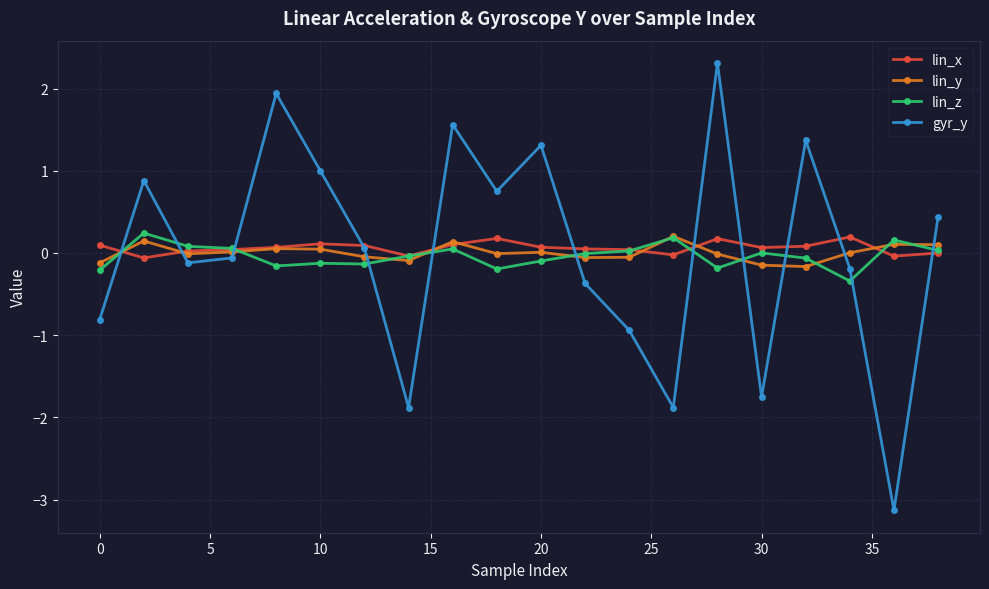

At how many categories does at least one series exceed -1?

20